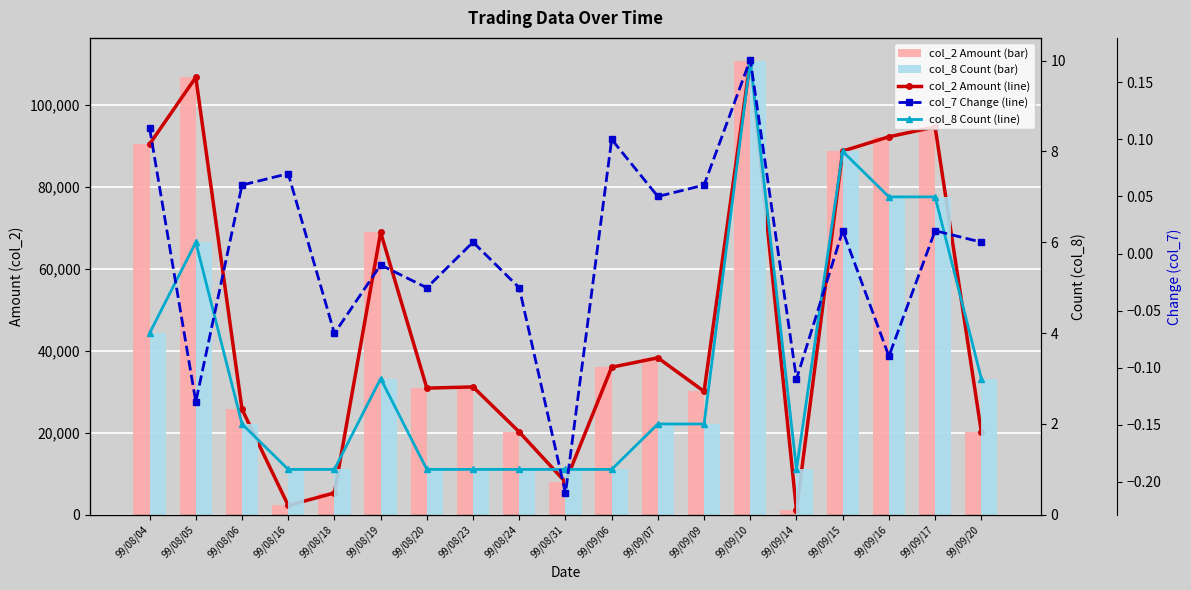

What is the difference between the maximum and minimum values in the col_8 Count (line) series?

9.0